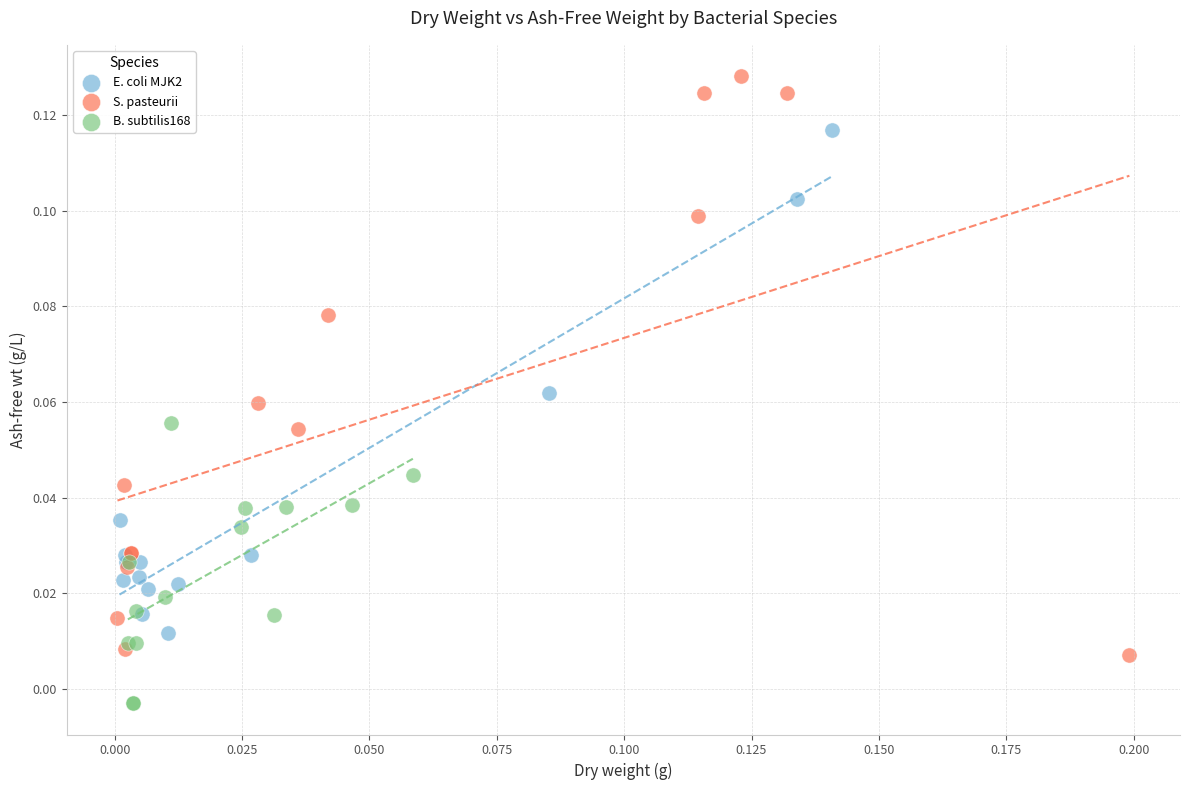

What are all the series names shown in the legend?

E. coli MJK2, S. pasteurii, B. subtilis168